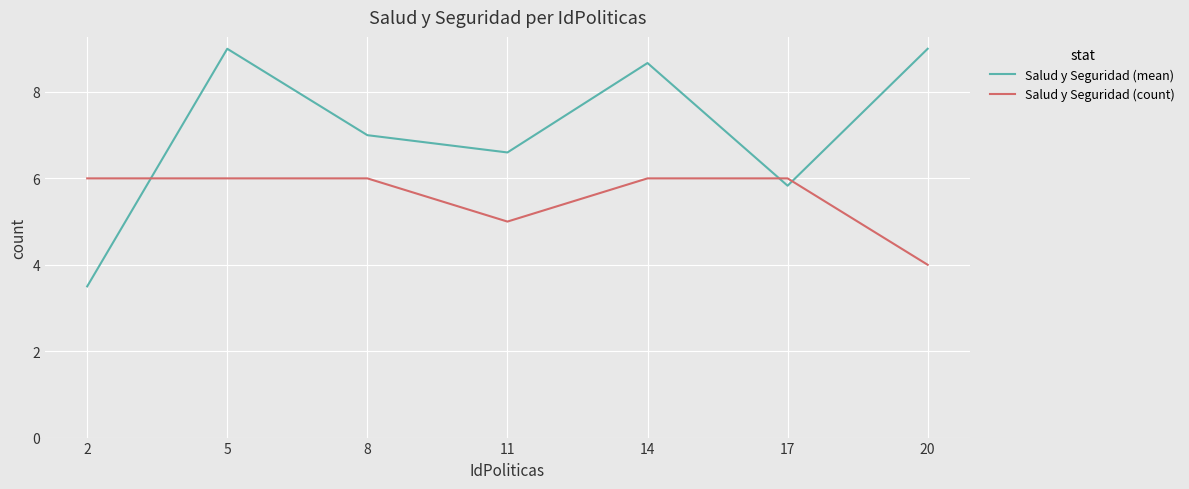

True or false: Salud y Seguridad (count) has a value of 1.8 at 11.

False